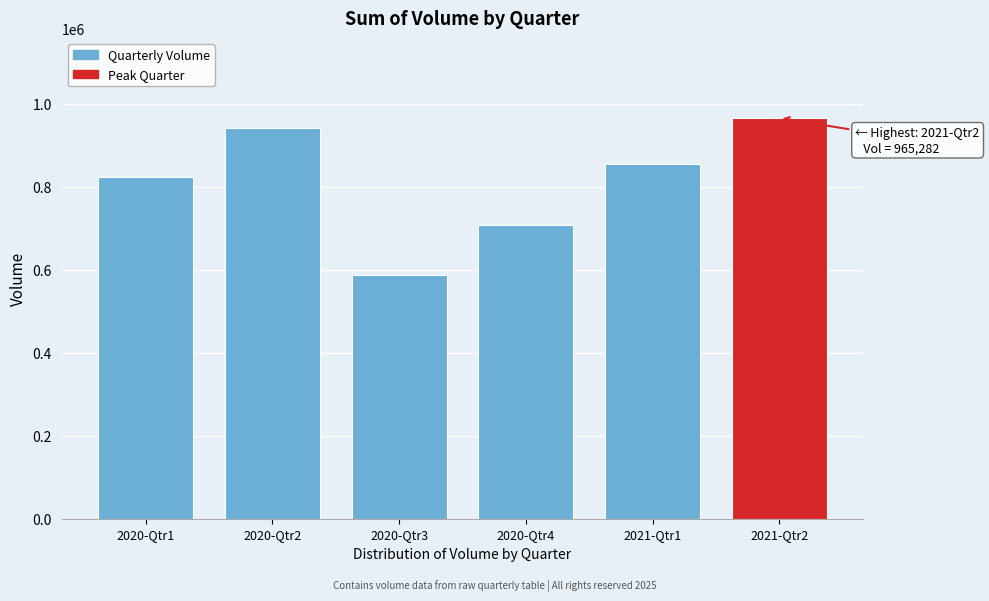

Reading left to right, what are all the values shown in this chart?

822060	940140	587002	706563	855266	965282